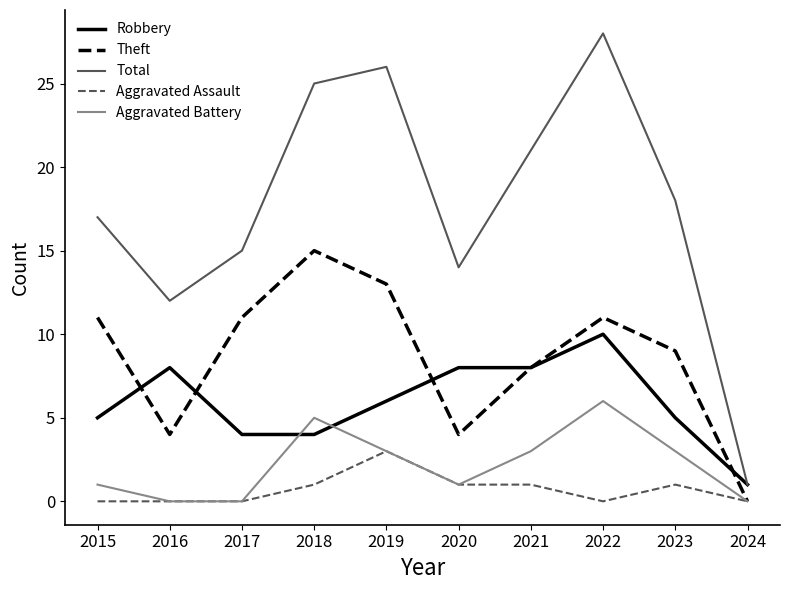

Which category has the highest value across all series?

2022